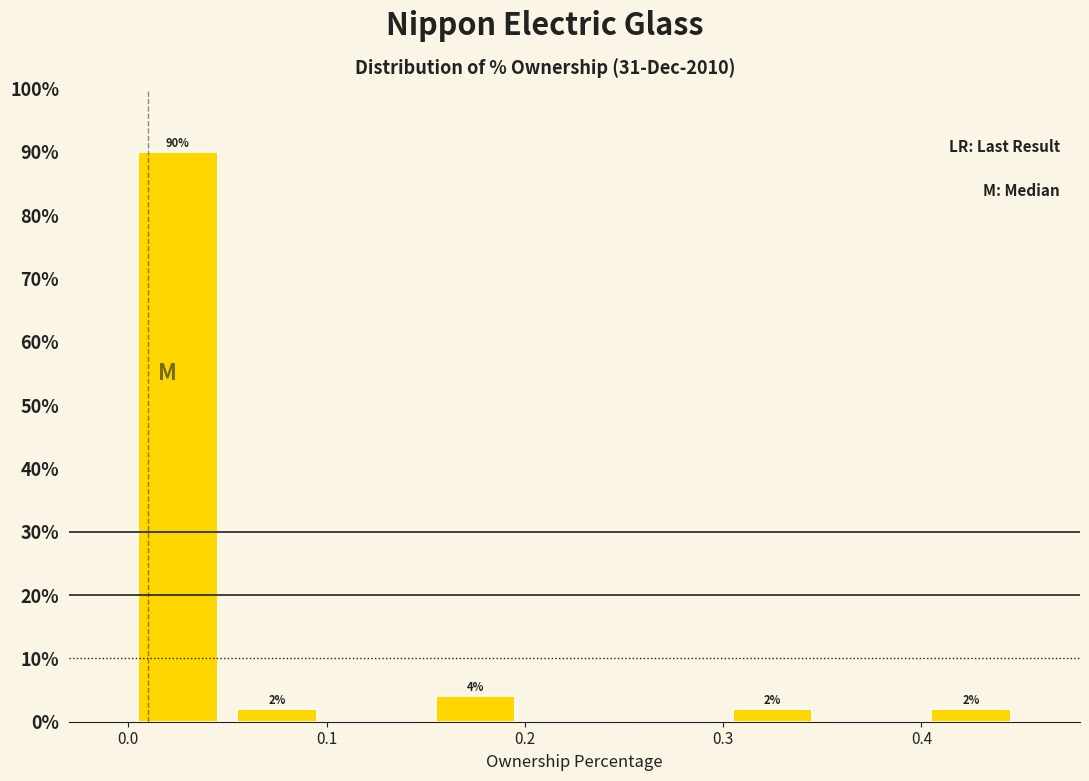

Over which range of the x-axis is the bar tallest?

0.00 to 0.05